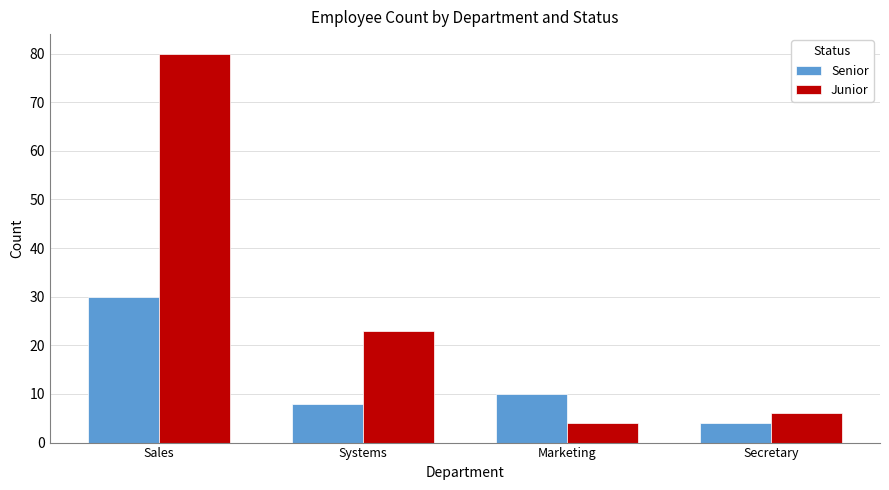

True or false: Junior has a value of 38 at Systems.

False